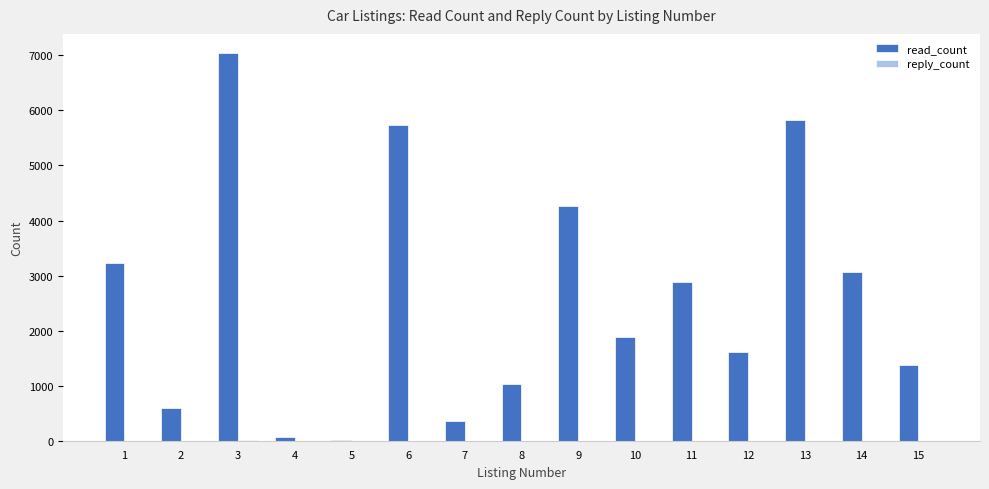

At which category is the sum across all series the highest?

3